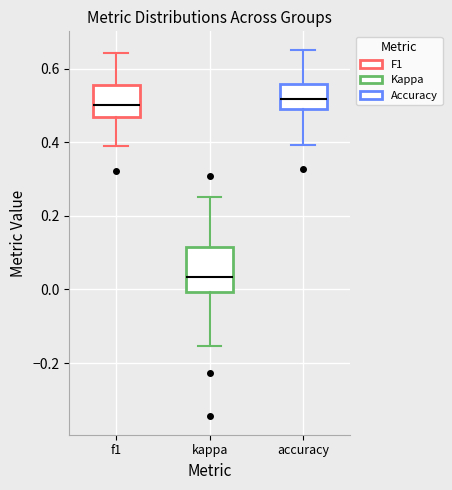

Reading left to right, read every box against the y-axis: the position of its median line, the range the box covers, and the ends of its whiskers. The values are not printed on the chart, so give them approximately, as read against the axis.

f1: median 0.50, box 0.46 to 0.56, whiskers 0.40 to 0.64
kappa: median 0.04, box 0.00 to 0.12, whiskers -0.16 to 0.26
accuracy: median 0.52, box 0.50 to 0.56, whiskers 0.40 to 0.66